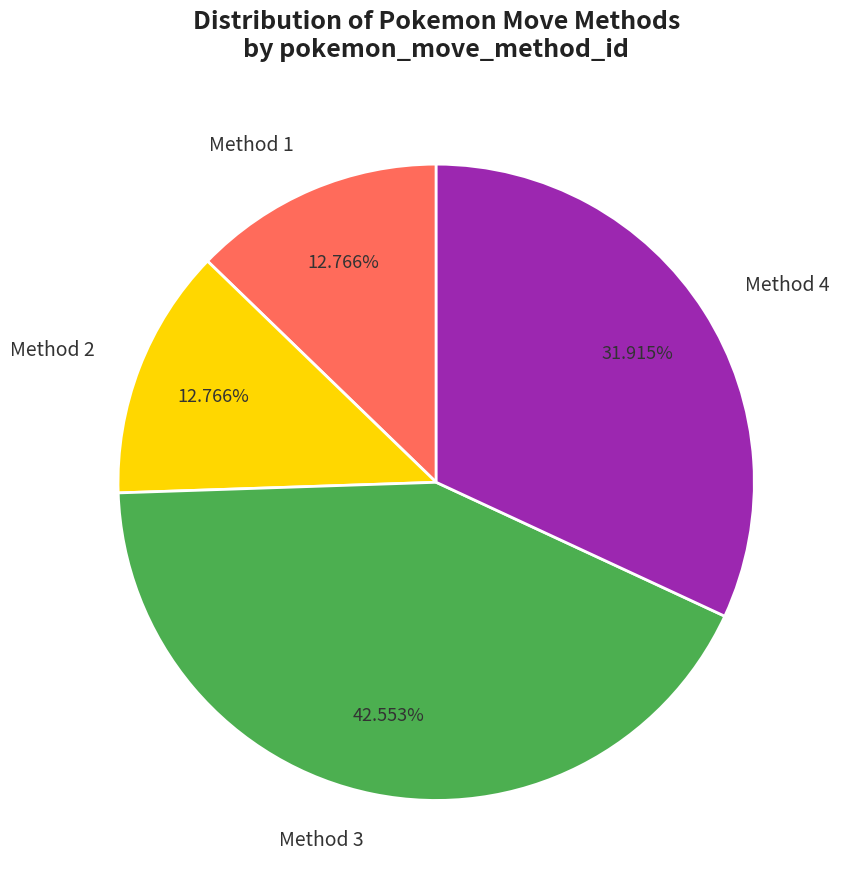

Combined, do Method 2 and Method 1 account for over 50%?

No